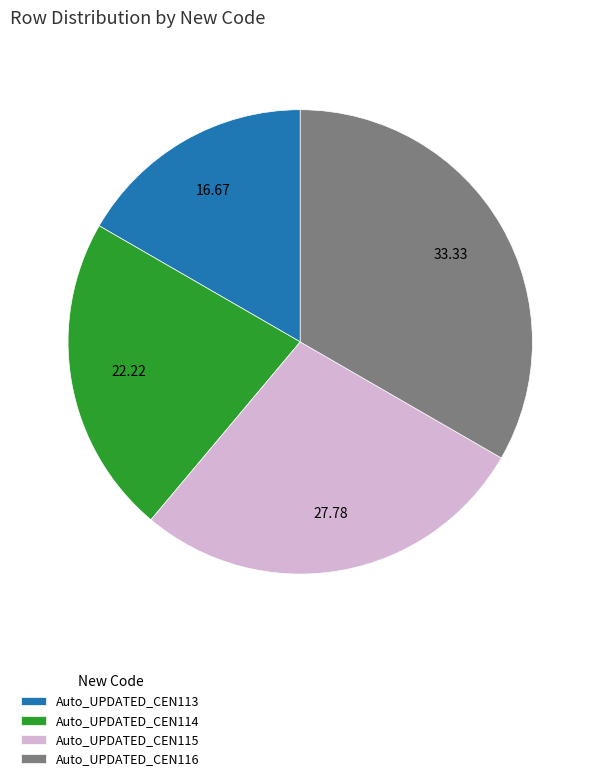

Is the sum of Auto_UPDATED_CEN113 and Auto_UPDATED_CEN115 greater than half?

No